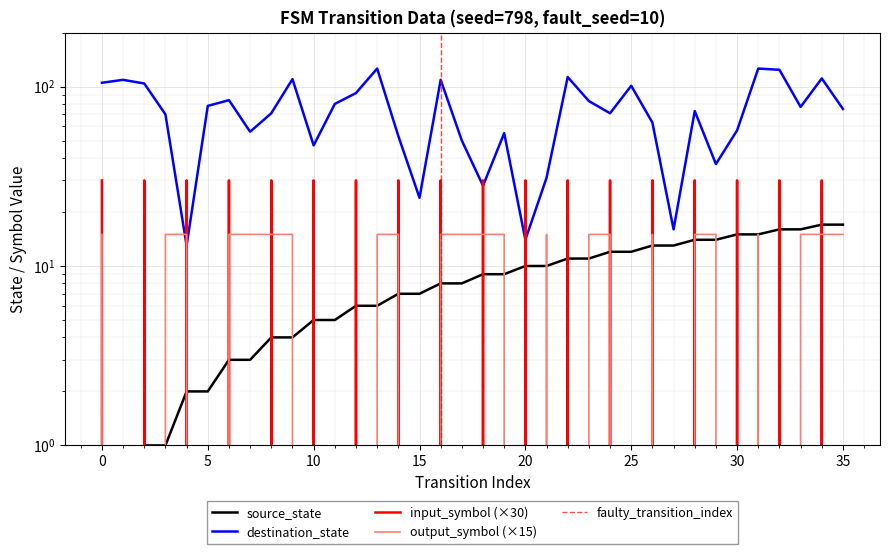

Reading left to right, transcribe all the data shown in this chart.

source_state: 0=0	1=0	2=1	3=1	4=2	5=2	6=3	7=3	8=4	9=4	10=5	11=5	12=6	13=6	14=7	15=7	16=8	17=8	18=9	19=9	20=10	21=10	22=11	23=11	24=12	25=12	26=13	27=13	28=14	29=14	30=15	31=15	32=16	33=16	34=17	35=17
destination_state: 0=105	1=109	2=104	3=70	4=13	5=78	6=84	7=56	8=71	9=110	10=47	11=80	12=92	13=126	14=53	15=24	16=109	17=50	18=28	19=55	20=14	21=31	22=113	23=83	24=71	25=101	26=63	27=16	28=73	29=37	30=57	31=126	32=124	33=77	34=111	35=75
input_symbol_encoded: 0=30	1=0	2=30	3=0	4=30	5=0	6=30	7=0	8=30	9=0	10=30	11=0	12=30	13=0	14=30	15=0	16=30	17=0	18=30	19=0	20=30	21=0	22=30	23=0	24=30	25=0	26=30	27=0	28=30	29=0	30=30	31=0	32=30	33=0	34=30	35=0
output_symbol: 0=15	1=0	2=0	3=15	4=15	5=0	6=15	7=15	8=15	9=15	10=0	11=0	12=0	13=15	14=15	15=0	16=15	17=15	18=15	19=15	20=0	21=15	22=0	23=15	24=15	25=0	26=15	27=0	28=15	29=15	30=0	31=15	32=0	33=15	34=15	35=15